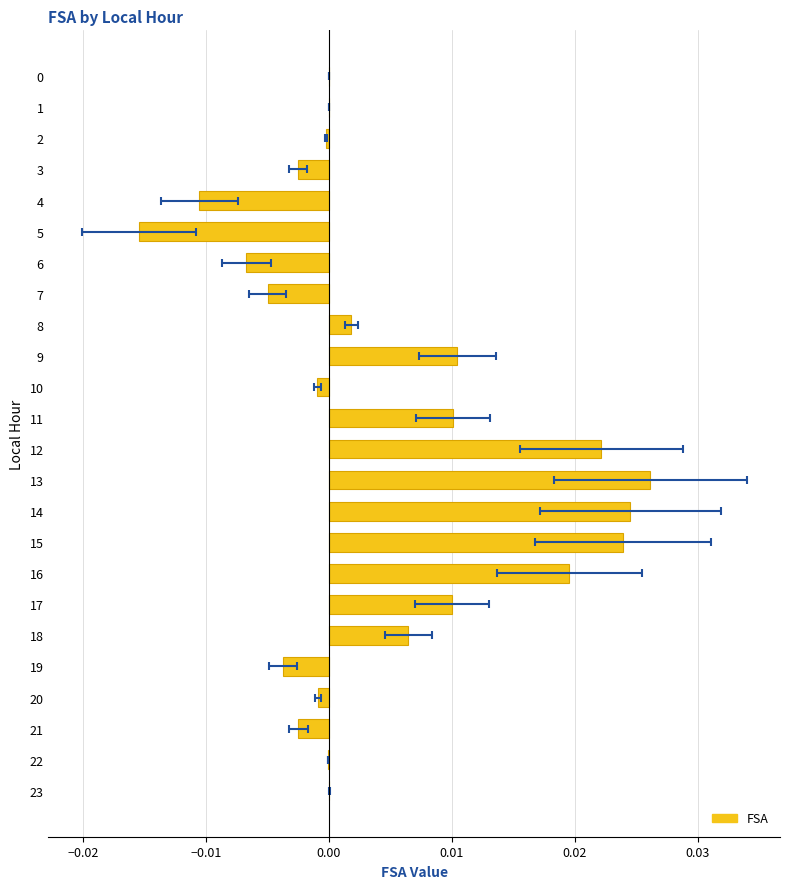

The value at 17 is 0.0. True or false?

False